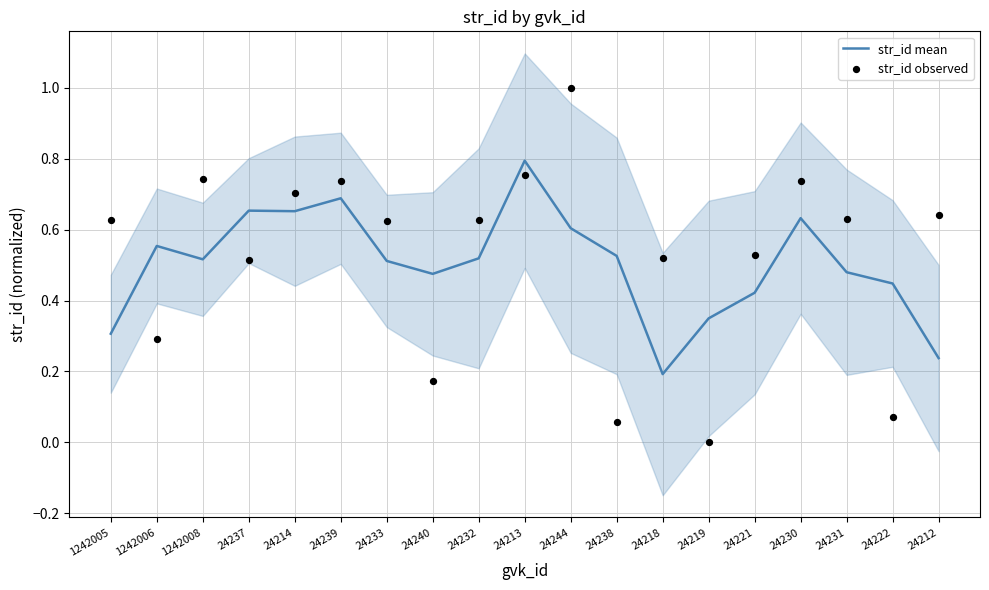

What are all the series names shown in the legend?

str_id mean, str_id observed